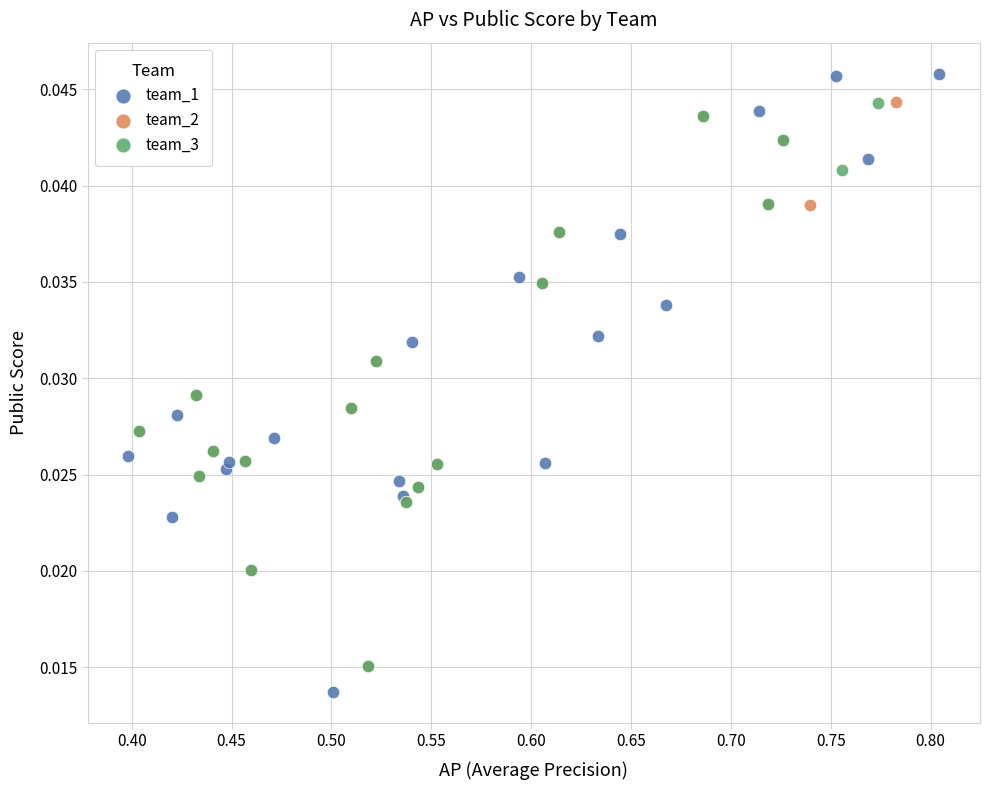

Which series reaches the maximum Y coordinate?

team_1